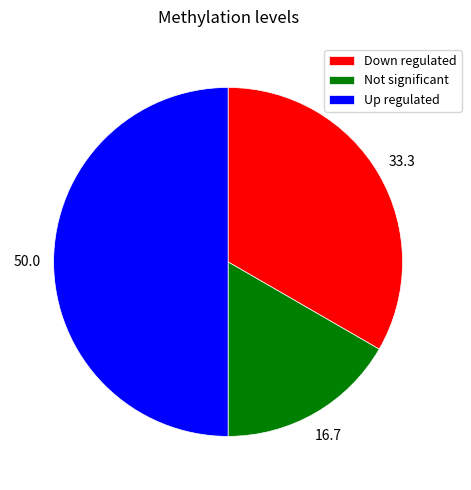

Combined, do Up regulated and Down regulated account for over 50%?

Yes